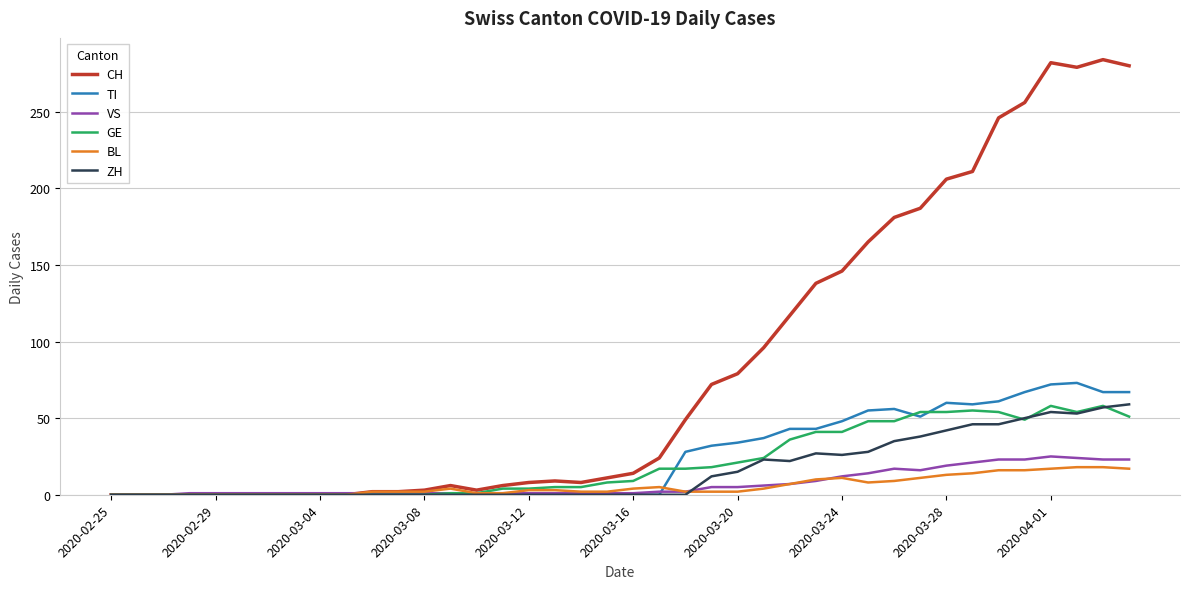

At how many categories does at least one series exceed 232?

6